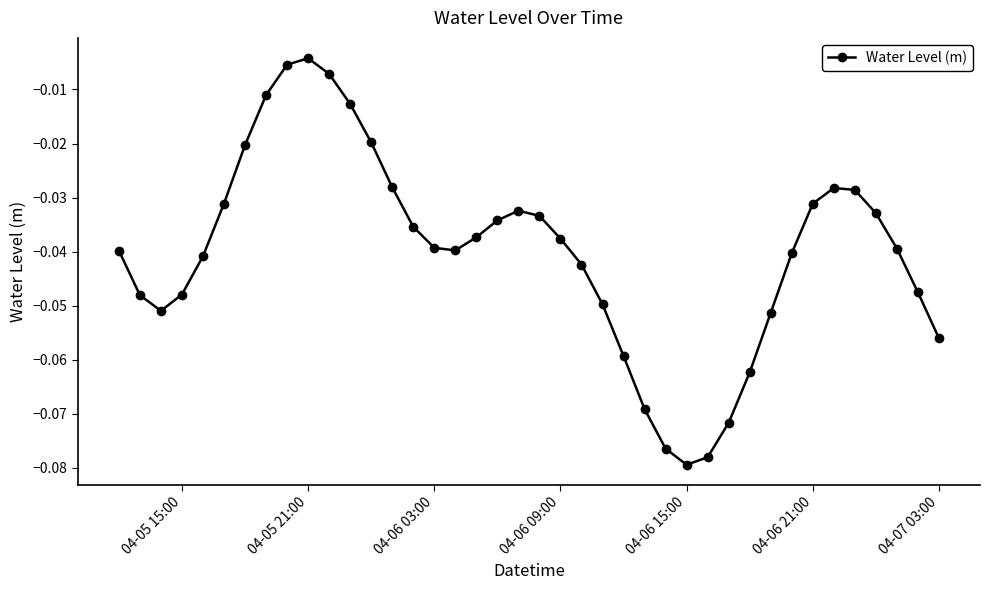

What is the sum of all values?

-1.6